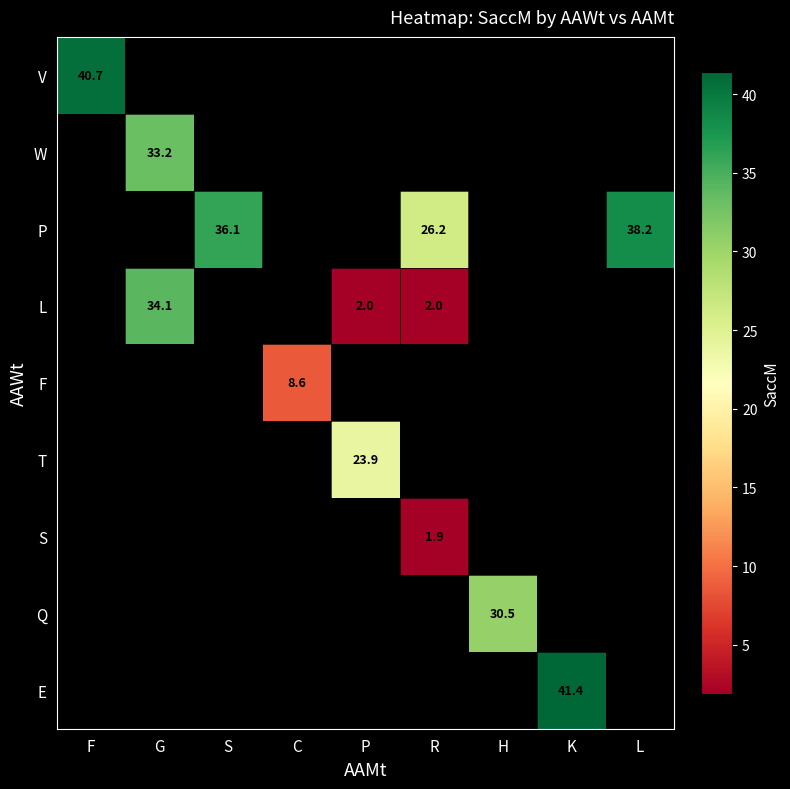

True or false: T has a value of 8.9 at P.

False